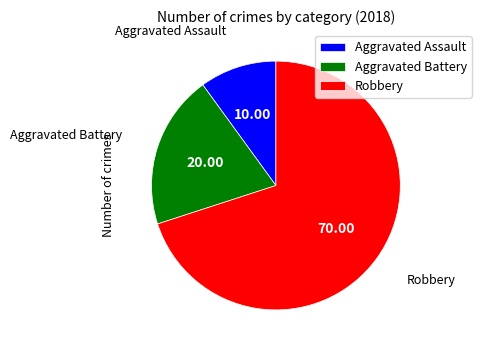

Rank the categories by value from highest to lowest.

Robbery, Aggravated Battery, Aggravated Assault